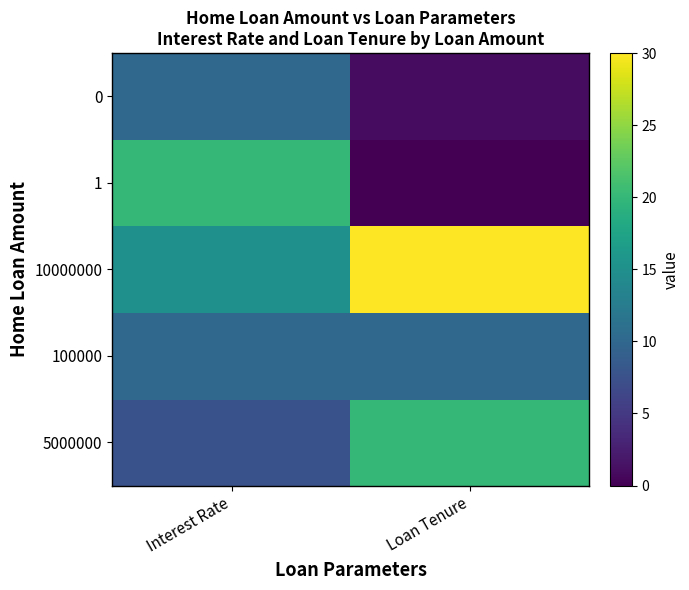

What is the total value across all series at Interest Rate?

62.5